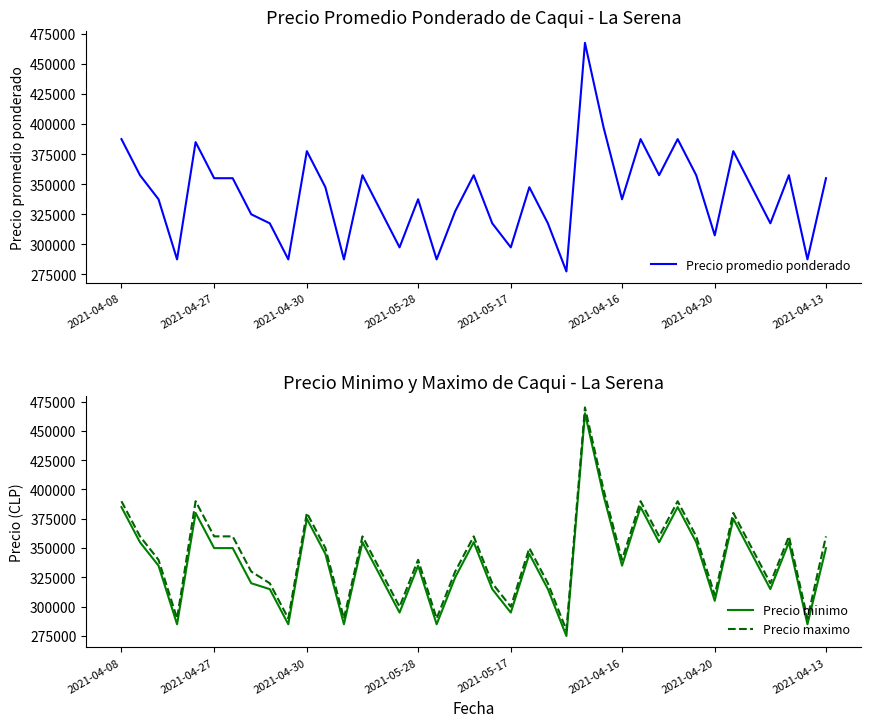

What is the highest value of the Precio promedio ponderado series?

467500